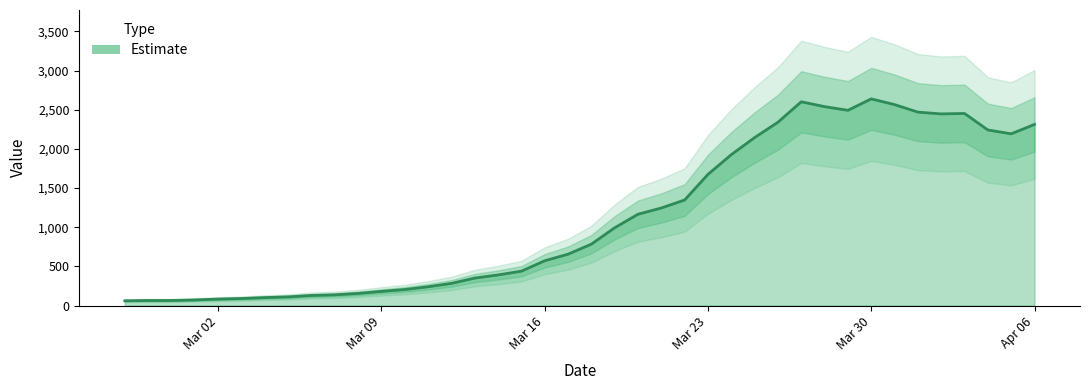

What is the average value?

1124